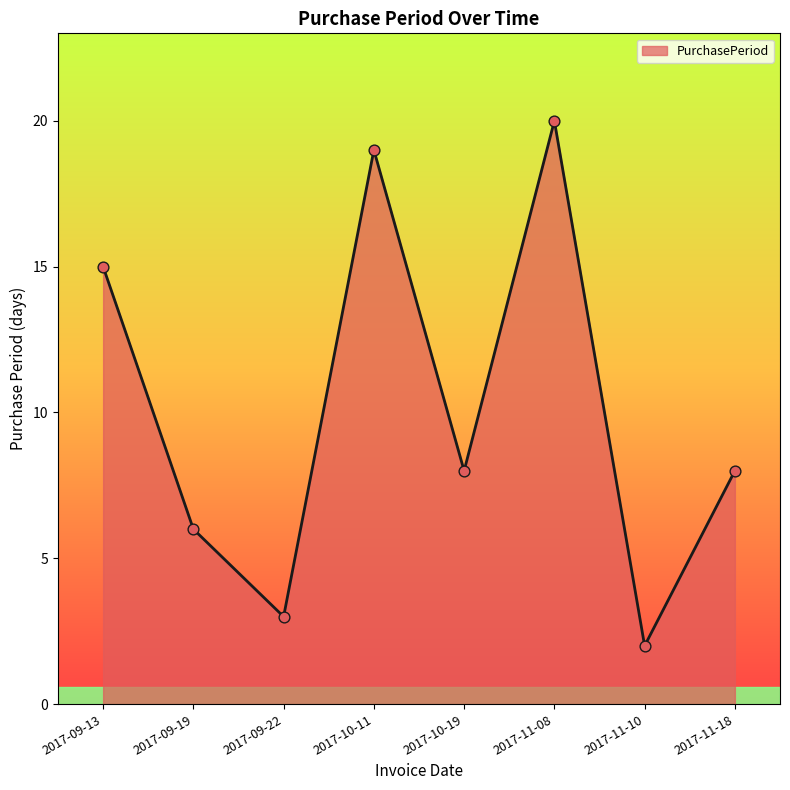

Approximately how many times larger is the value at 2017-09-22 compared to 2017-09-13?

0.2